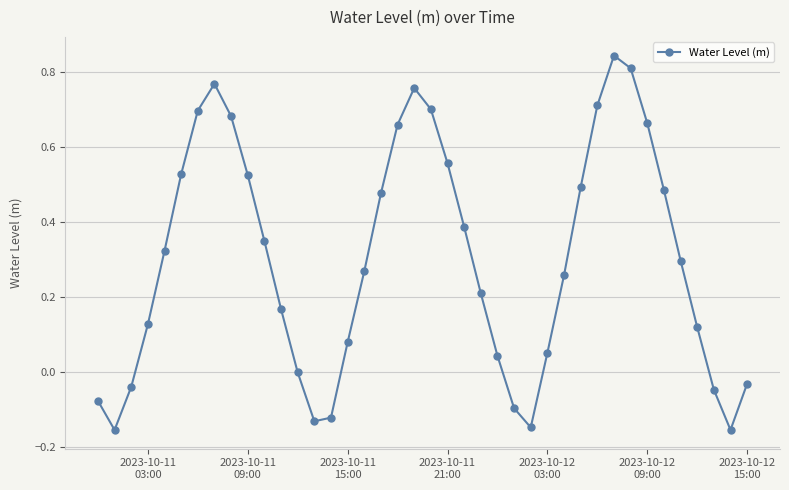

Does the chart display data point markers on the line(s)?

Yes